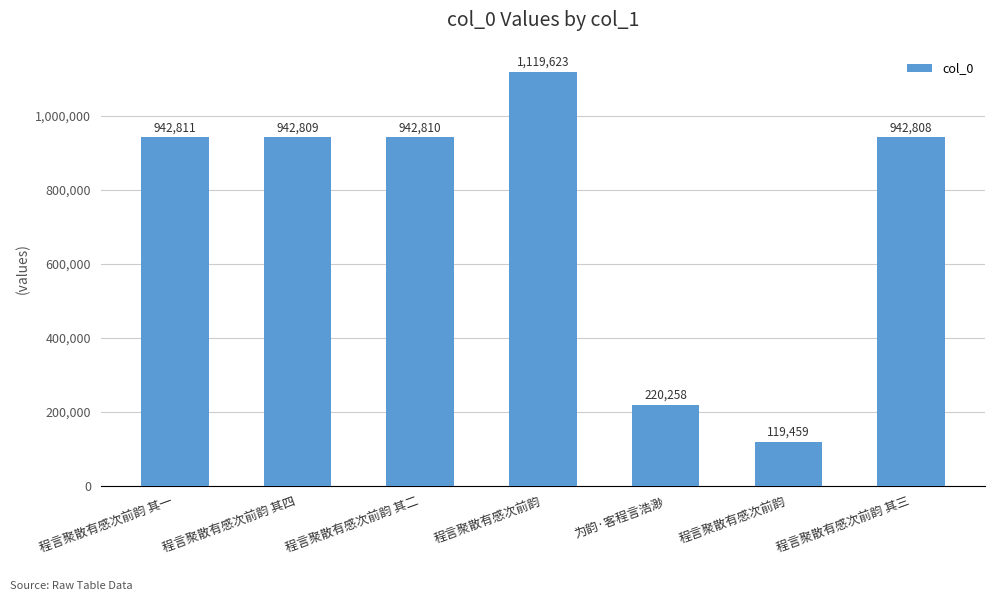

The chart shows a value of 104612 at 为韵·客程言浩渺. True or false?

False